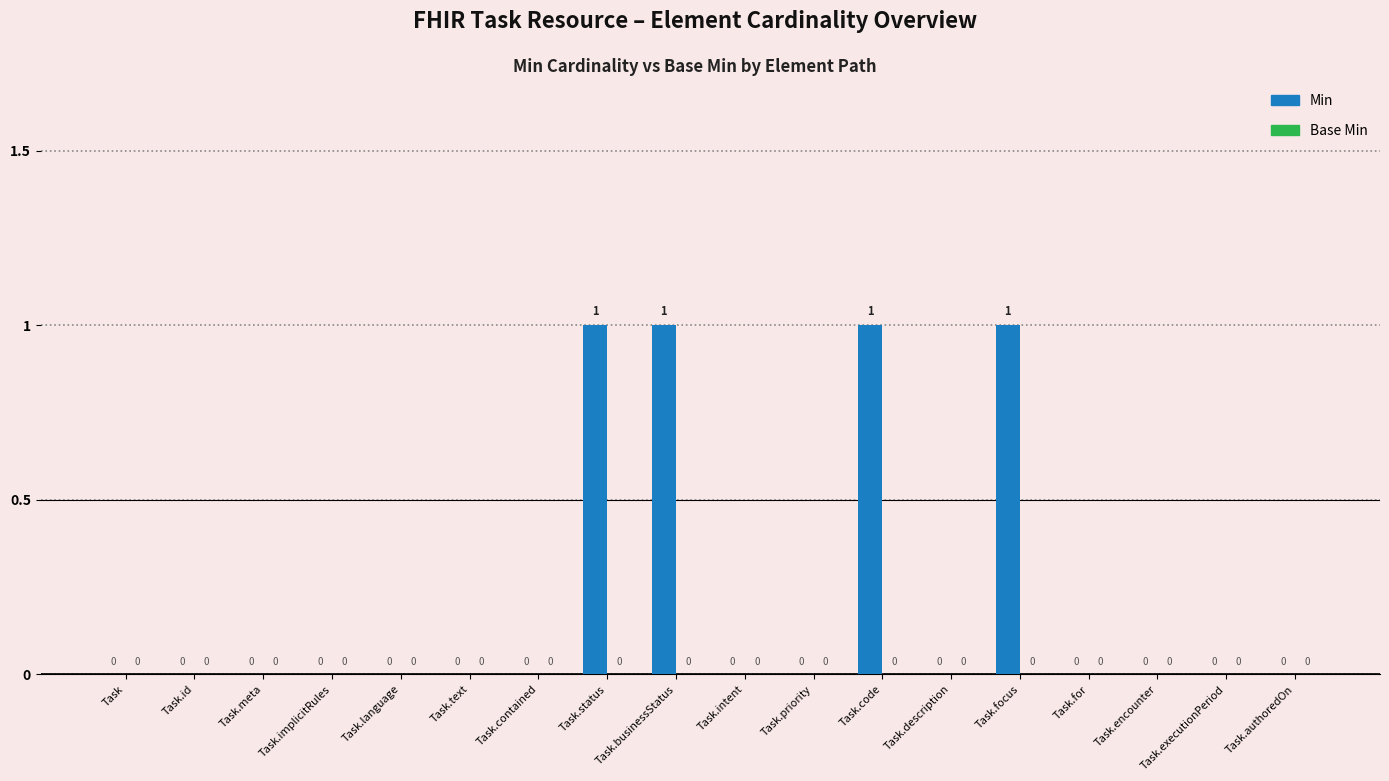

Does the chart contain stacked bars?

No